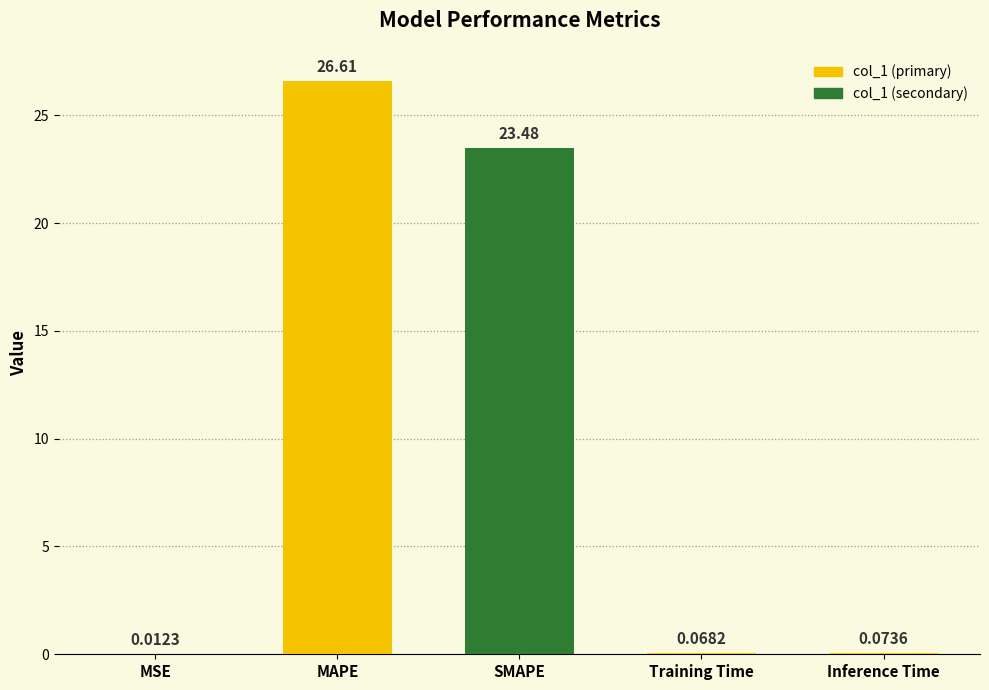

How many data points does each series have?

5